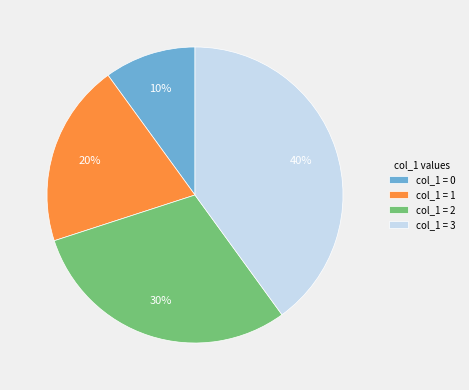

Is there a majority slice in this chart?

No